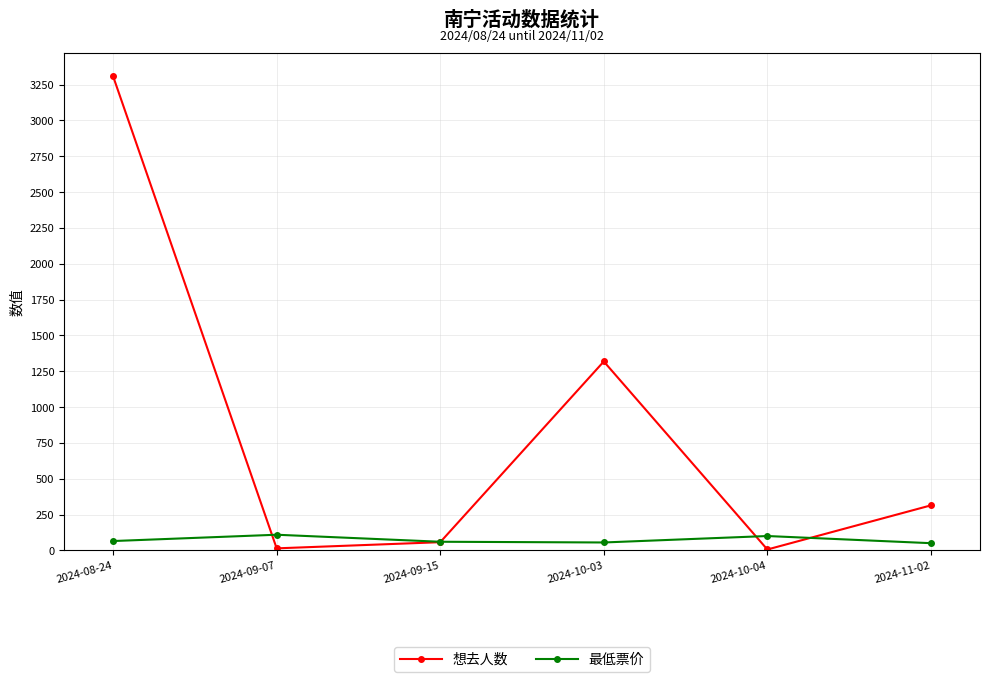

At which category does 想去人数 reach its first local peak?

2024-10-03